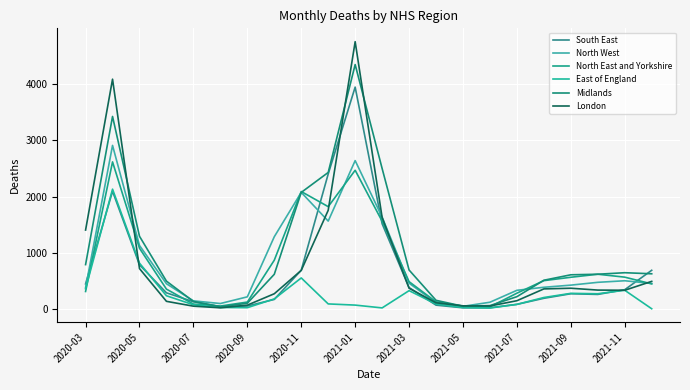

What is the value of the London point at the 17th from the left?

149